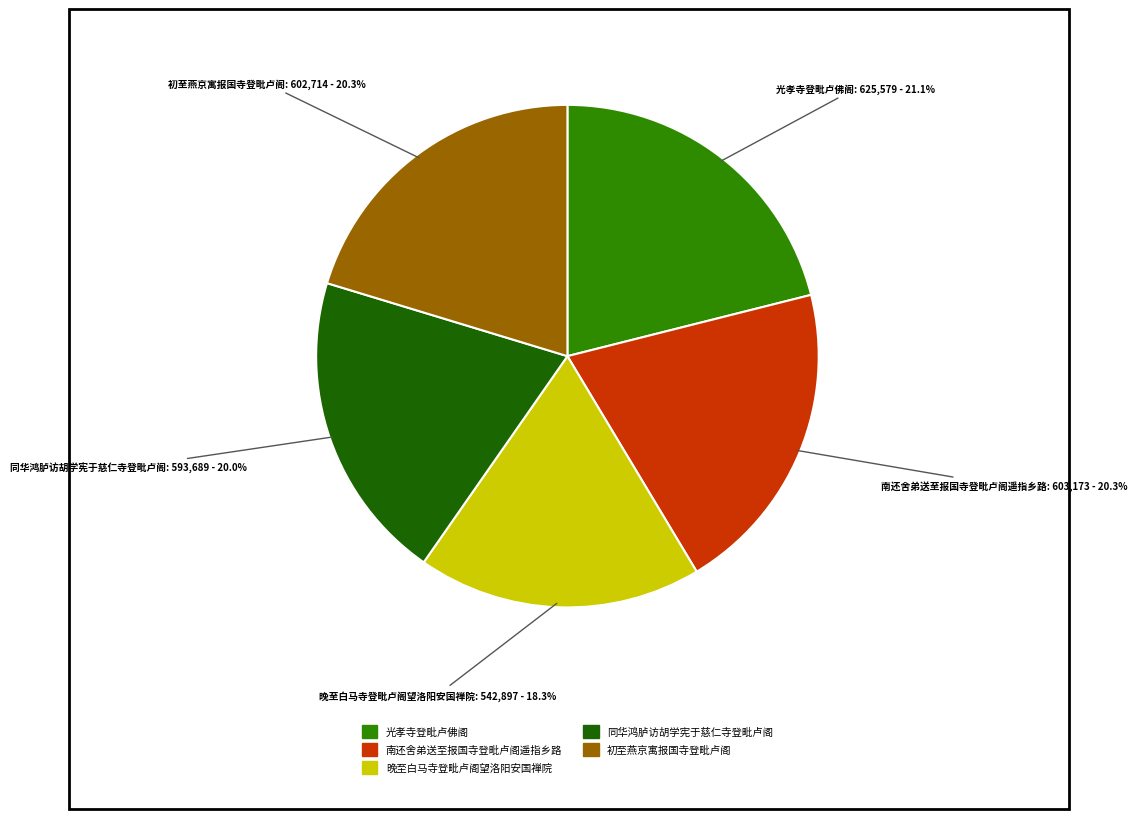

Which slice is the largest?

光孝寺登毗卢佛阁